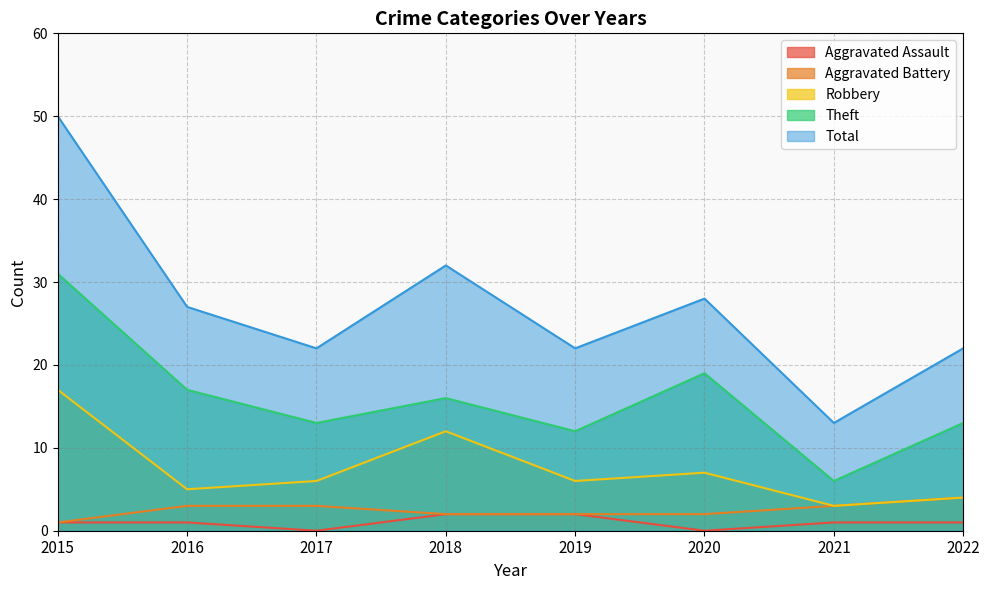

Reading left to right, transcribe all the data shown in this chart.

Aggravated Assault: 1	1	0	2	2	0	1	1
Aggravated Battery: 1	3	3	2	2	2	3	4
Robbery: 17	5	6	12	6	7	3	4
Theft: 31	17	13	16	12	19	6	13
Total: 50	27	22	32	22	28	13	22